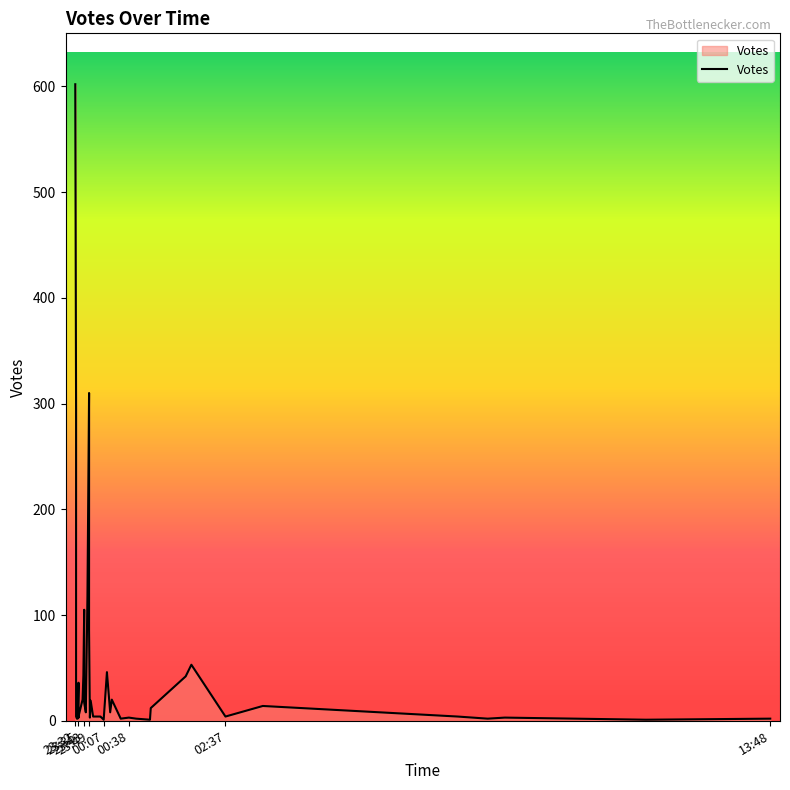

At which label is the value closest to 301?

2019-10-05 23:33